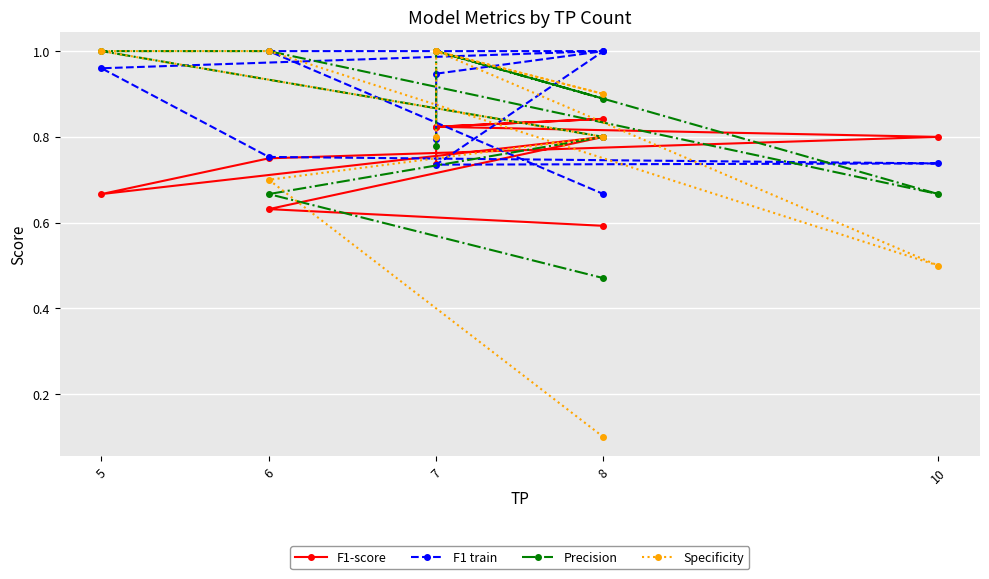

Reading left to right, what are all the values shown in this chart?

F1-score: 0.7	0.8	0.8	0.8	0.8	0.8	0.7	0.8	0.6	0.6
F1 train: 0.8	0.9	1.0	0.7	0.7	0.8	1.0	1.0	1.0	0.7
Precision: 0.8	1.0	0.9	1.0	0.7	1.0	1.0	0.8	0.7	0.5
Specificity: 0.8	1.0	0.9	1.0	0.5	1.0	1.0	0.8	0.7	0.1